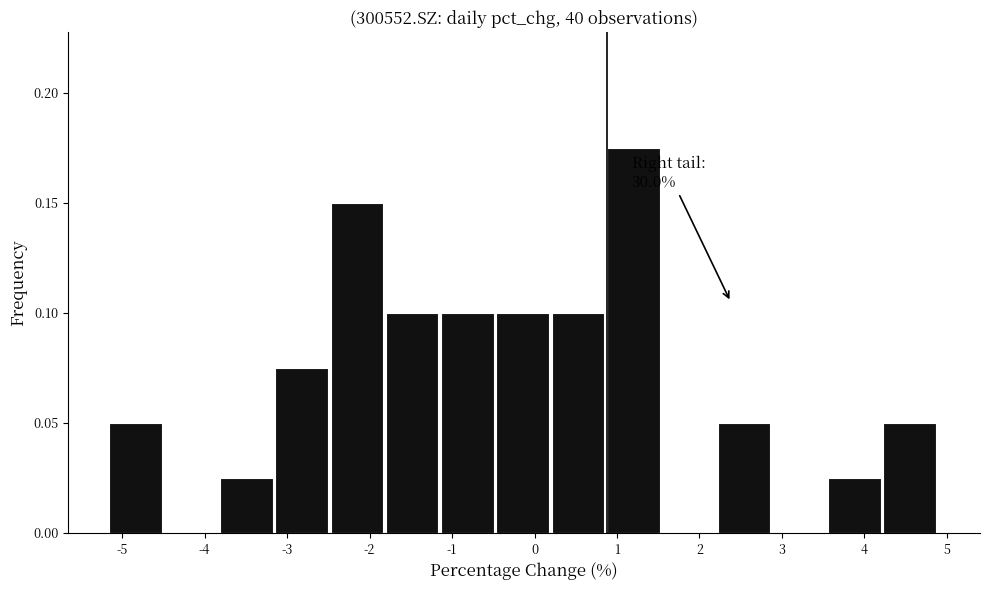

Which range on the x-axis has the tallest bar?

0.9 to 1.5